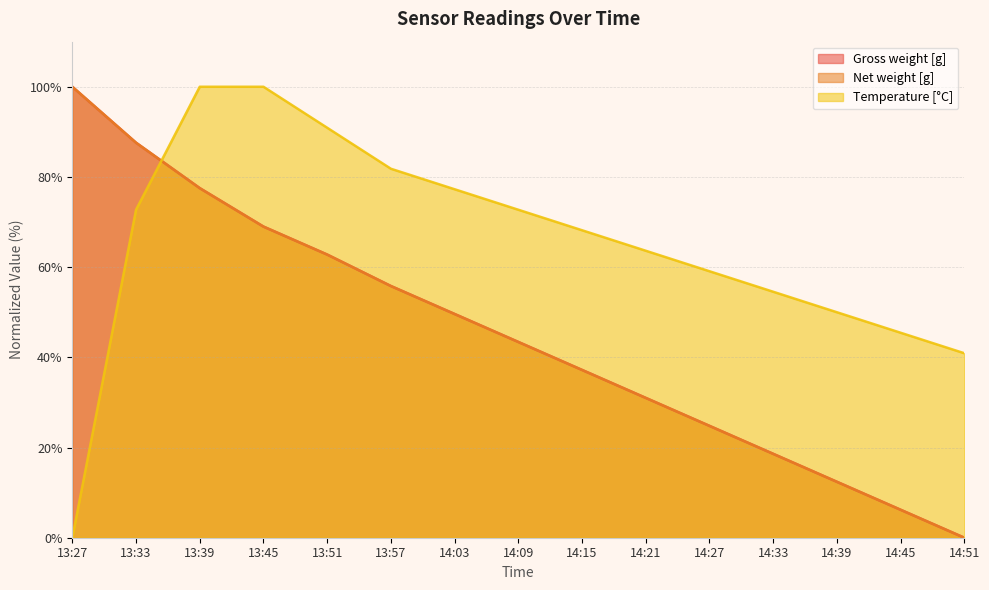

Does the chart display data point markers on the line(s)?

No